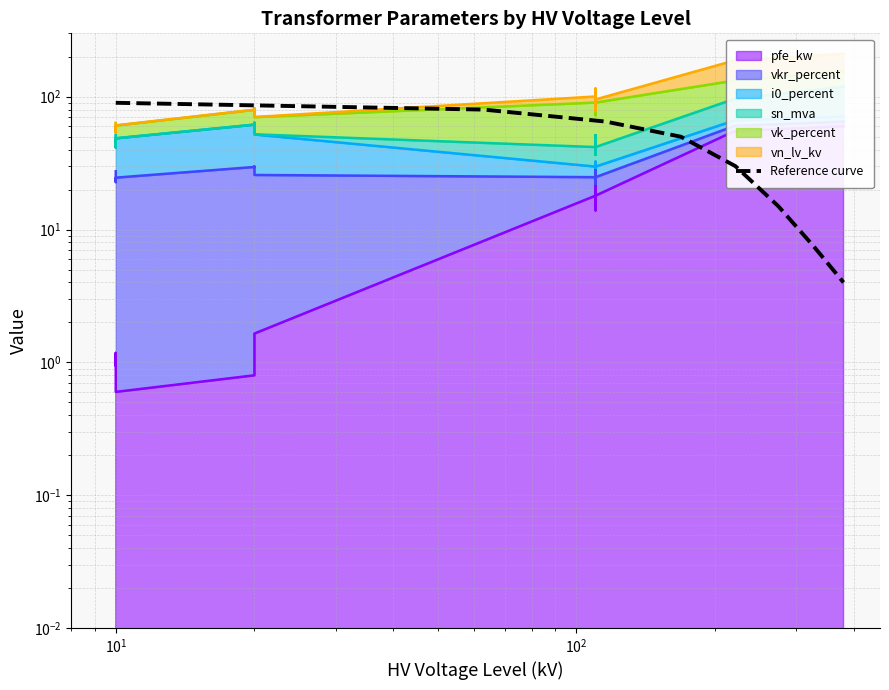

Reading left to right, extract all data points from this chart.

90.0	80.0	65.0	50.0	30.0	15.0	7.5	4.0